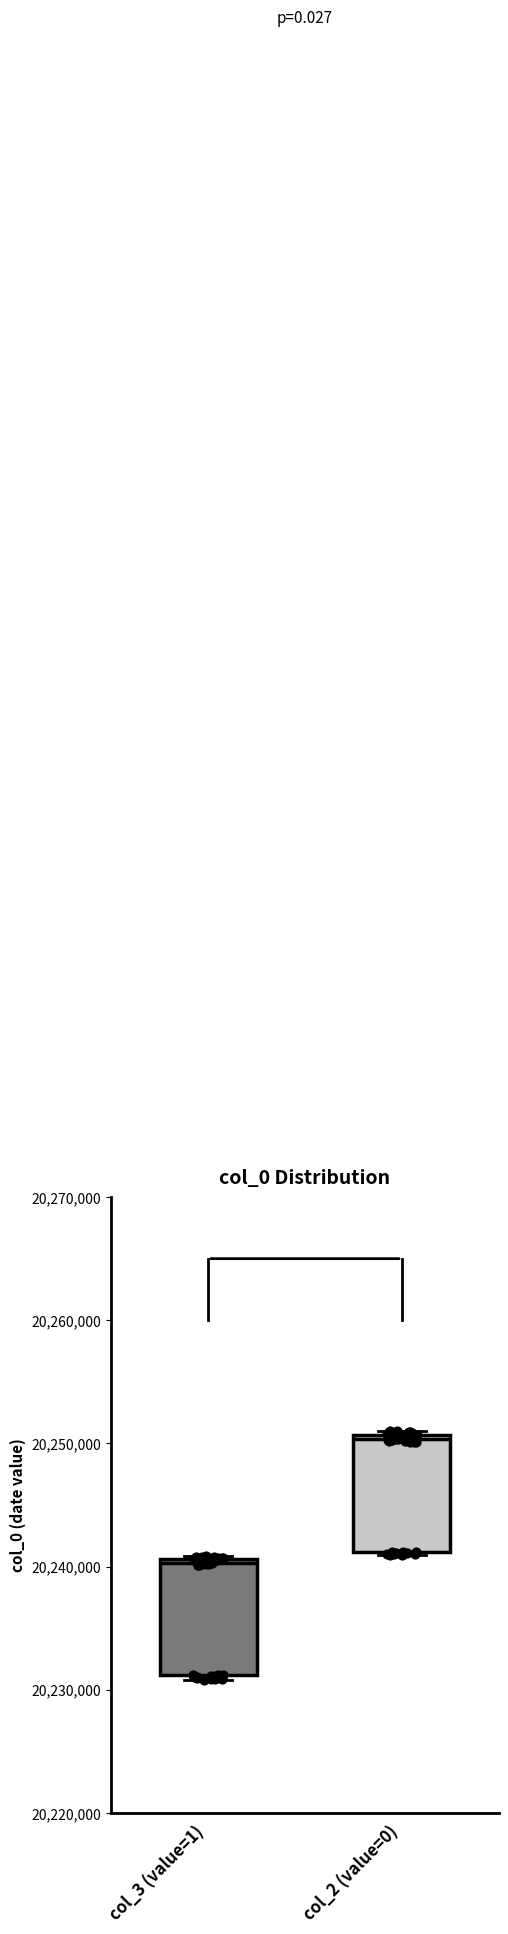

Which box's median line is the highest?

col_2 (value=0)